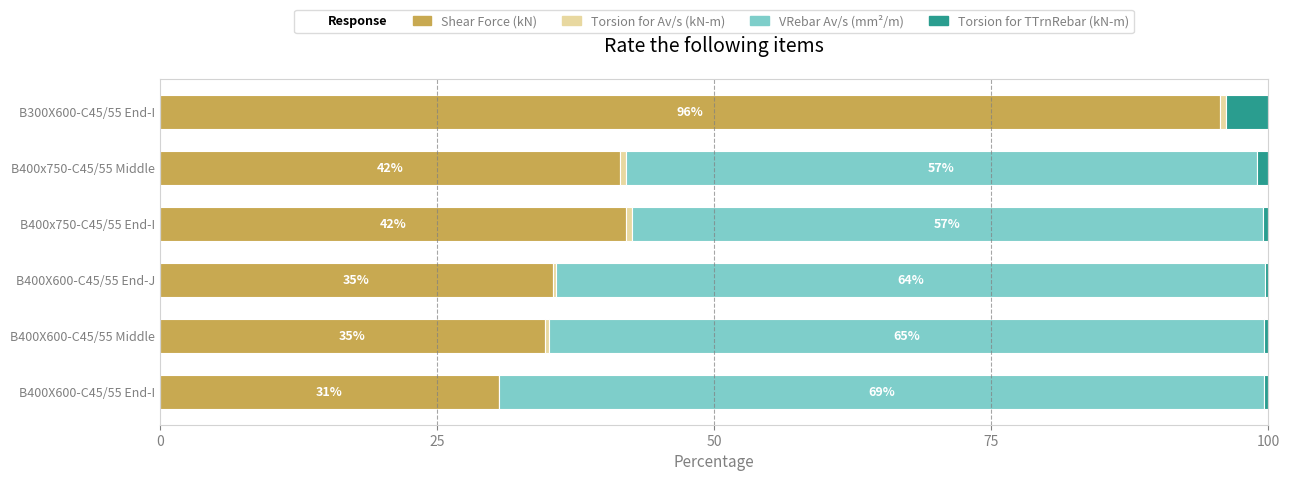

Is it true that Shear Force (kN) equals 41.5 at B400x750-C45/55 Middle?

True